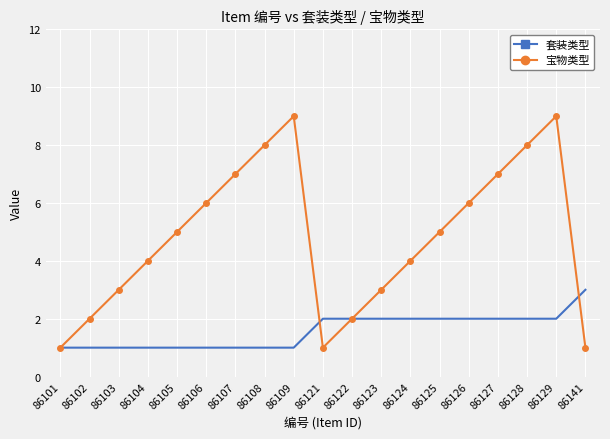

What is the maximum value for 宝物类型?

9